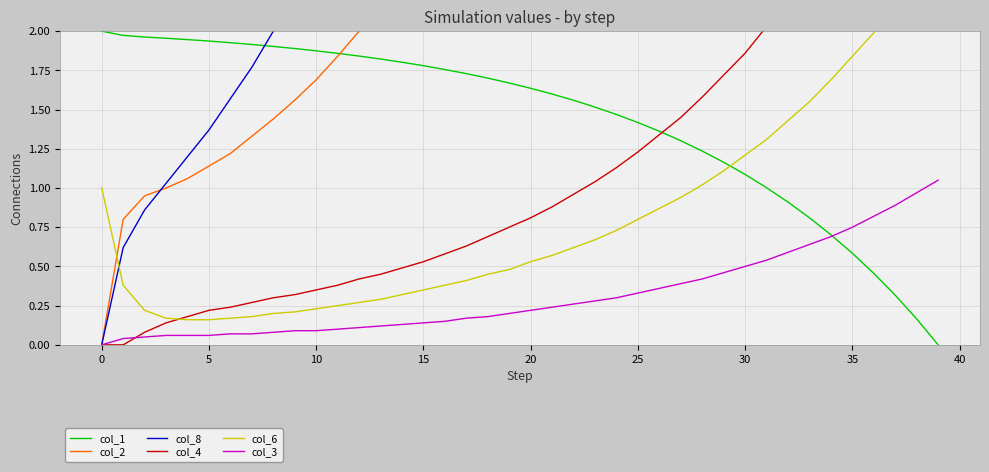

Reading left to right, list all the values displayed in this chart.

col_1: 2.0	2.0	2.0	2.0	1.9	1.9	1.9	1.9	1.9	1.9	1.9	1.9	1.8	1.8	1.8	1.8	1.8	1.7	1.7	1.7	1.6	1.6	1.6	1.5	1.5	1.4	1.4	1.3	1.2	1.2	1.1	1.0	0.9	0.8	0.7	0.6	0.5	0.3	0.2	0.0
col_2: 0.0	0.8	0.9	1.0	1.1	1.1	1.2	1.3	1.4	1.6	1.7	1.8	2.0	2.2	2.4	2.6	2.8	3.0	3.3	3.6	3.9	4.2	4.6	5.0	5.4	5.9	6.4	7.0	7.6	8.2	9.0	9.7	10.6	11.5	12.5	13.6	14.8	16.1	17.4	19.0
col_8: 0.0	0.6	0.9	1.0	1.2	1.4	1.6	1.8	2.0	2.2	2.5	2.8	3.1	3.5	3.8	4.2	4.7	5.2	5.7	6.2	6.9	7.5	8.2	9.0	9.9	10.8	11.8	12.9	14.1	15.4	16.9	18.4	20.1	21.9	23.8	26.0	28.3	30.8	33.6	36.6
col_4: 0.0	0.0	0.1	0.1	0.2	0.2	0.2	0.3	0.3	0.3	0.3	0.4	0.4	0.5	0.5	0.5	0.6	0.6	0.7	0.8	0.8	0.9	1.0	1.0	1.1	1.2	1.3	1.4	1.6	1.7	1.9	2.0	2.2	2.4	2.6	2.8	3.1	3.3	3.6	4.0
col_6: 1.0	0.4	0.2	0.2	0.2	0.2	0.2	0.2	0.2	0.2	0.2	0.2	0.3	0.3	0.3	0.3	0.4	0.4	0.5	0.5	0.5	0.6	0.6	0.7	0.7	0.8	0.9	0.9	1.0	1.1	1.2	1.3	1.4	1.6	1.7	1.8	2.0	2.2	2.4	2.6
col_3: 0.0	0.0	0.1	0.1	0.1	0.1	0.1	0.1	0.1	0.1	0.1	0.1	0.1	0.1	0.1	0.1	0.1	0.2	0.2	0.2	0.2	0.2	0.3	0.3	0.3	0.3	0.4	0.4	0.4	0.5	0.5	0.5	0.6	0.6	0.7	0.8	0.8	0.9	1.0	1.1